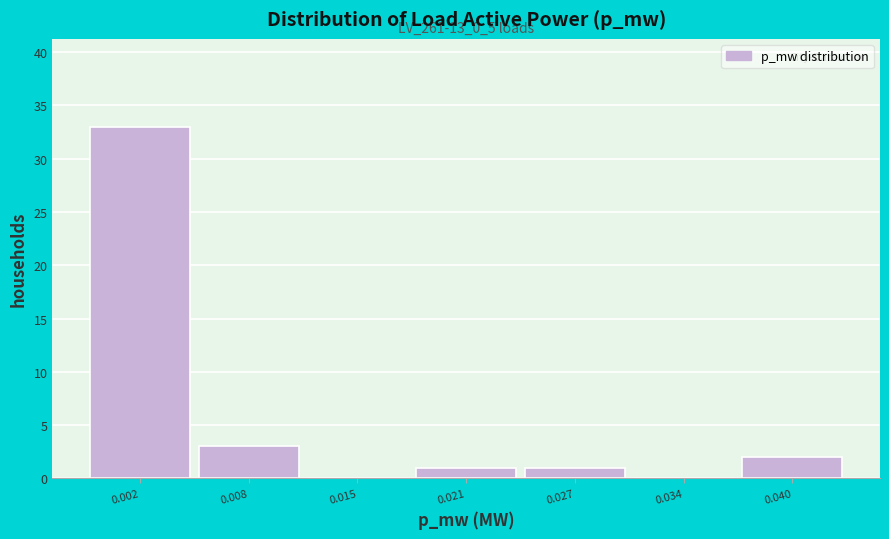

Reading left to right, extract all data points from this chart.

0.002=33	0.008=3	0.015=0	0.021=1	0.027=1	0.034=0	0.040=2